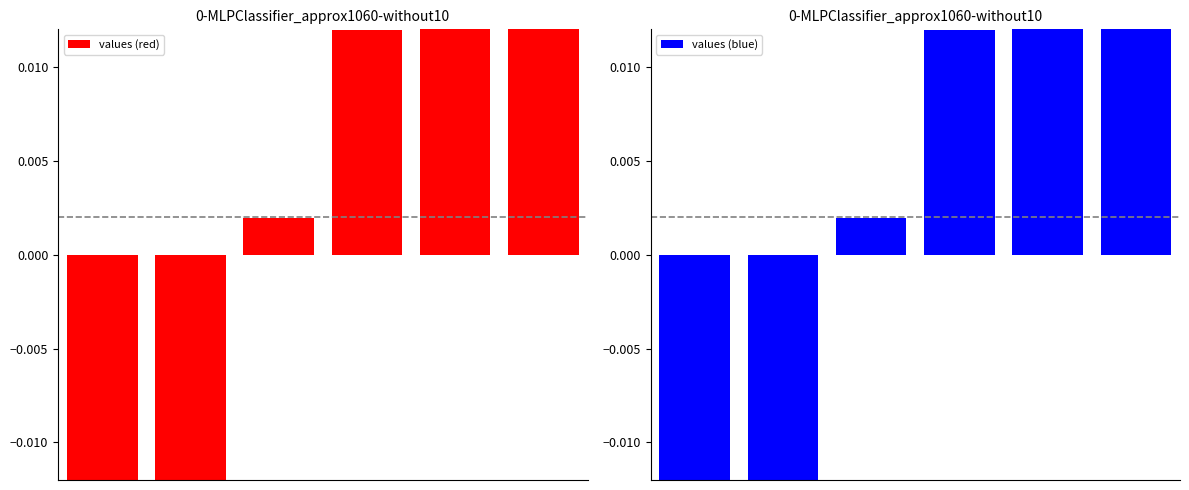

How many groups of bars are there?

6